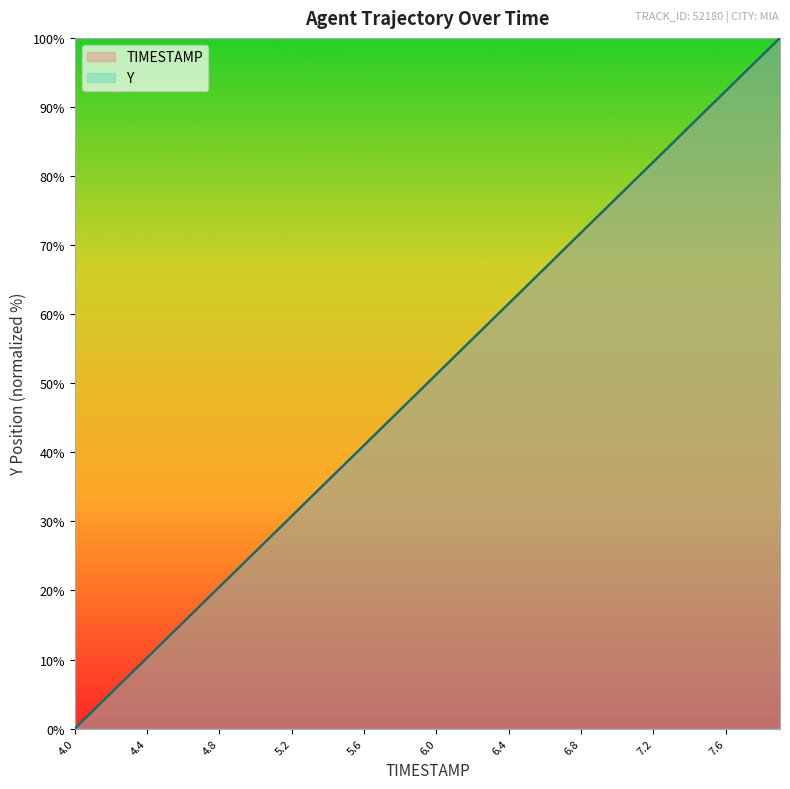

At which label does Y reach its minimum?

4.0